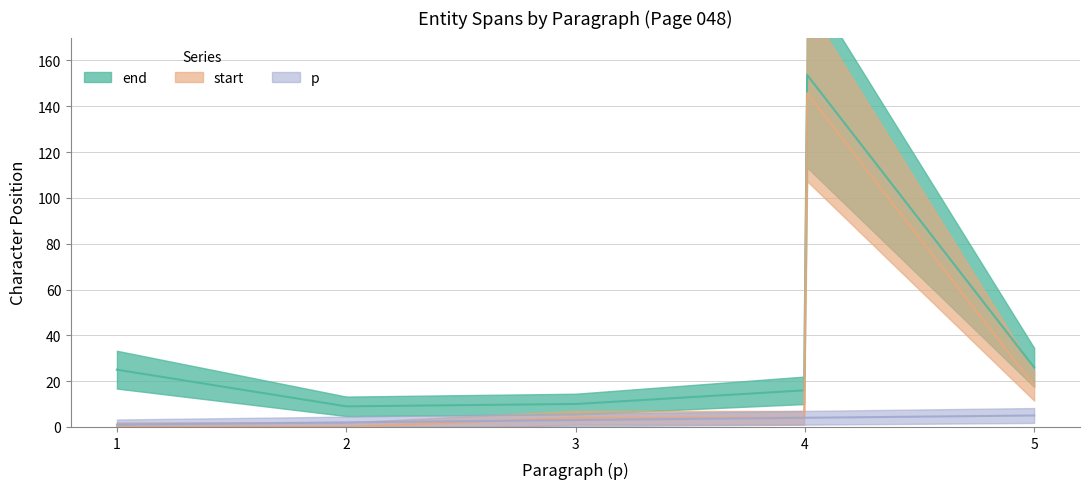

How many series are shown in this chart?

3